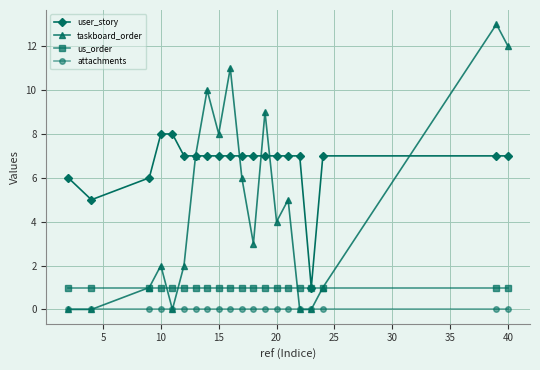

Which series has the widest spread of values?

taskboard_order